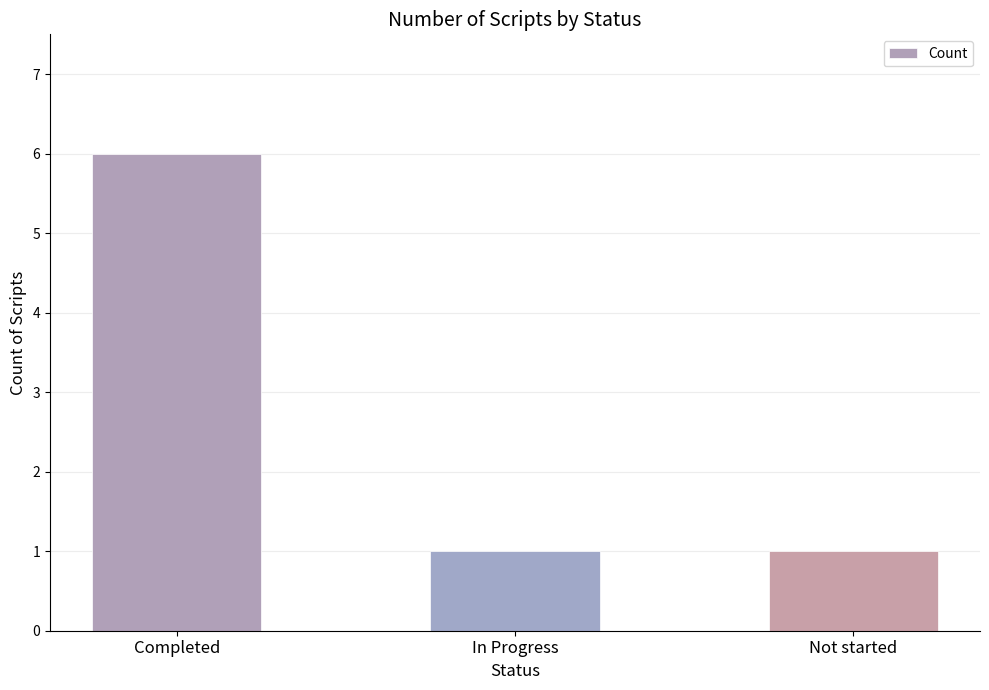

What is the label of the 2nd bar from the right?

In Progress